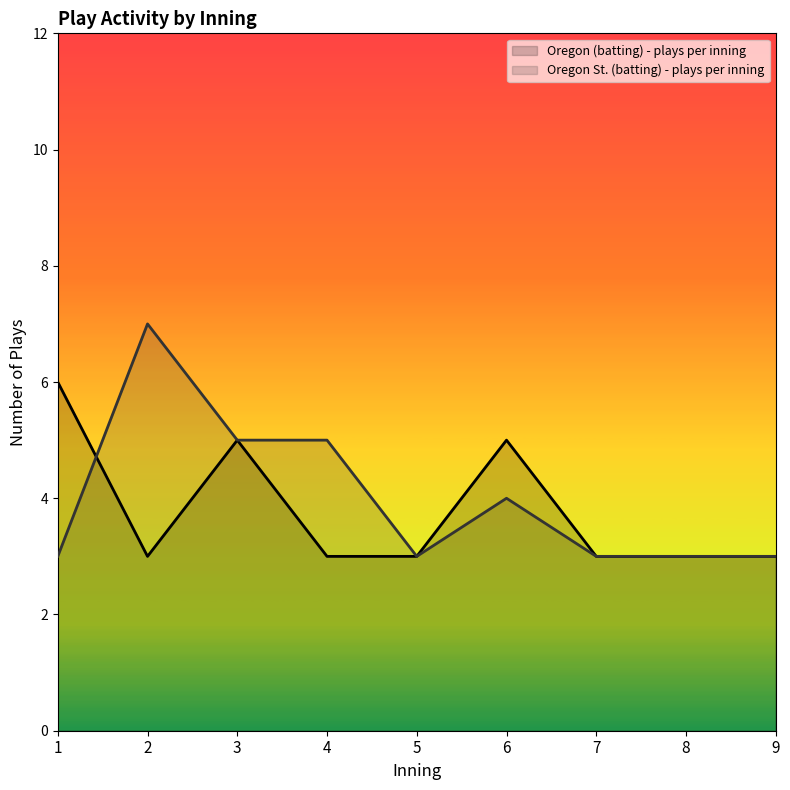

How many data points in Oregon (batting) - plays per inning are above 3?

3